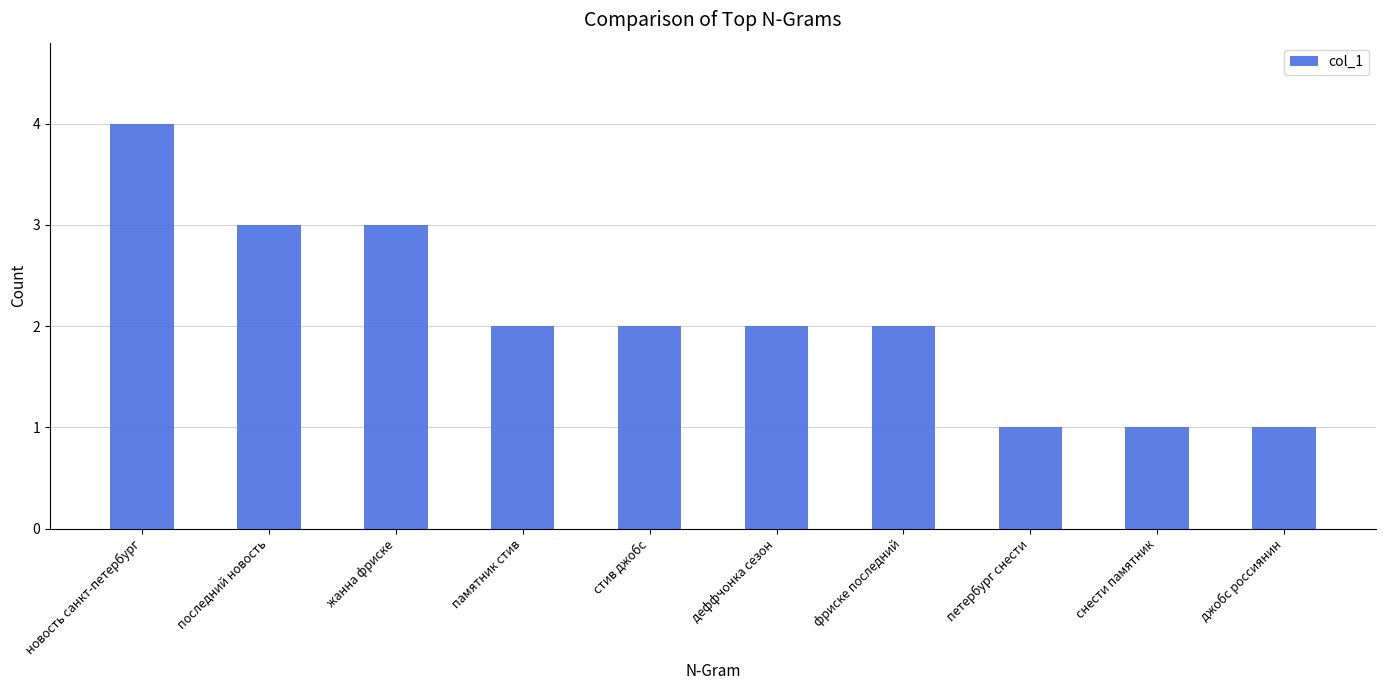

Approximately how many times larger is the value at последний новость compared to фриске последний?

1.5